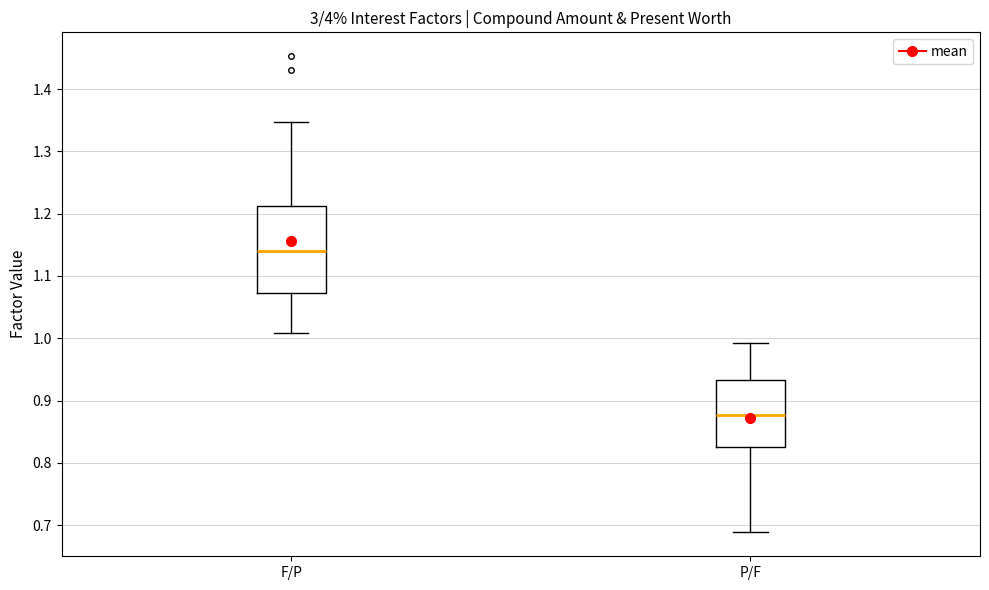

Which box has the lowest median line?

P/F